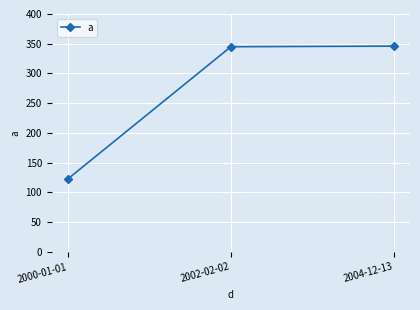

What is the maximum value shown in the chart?

346